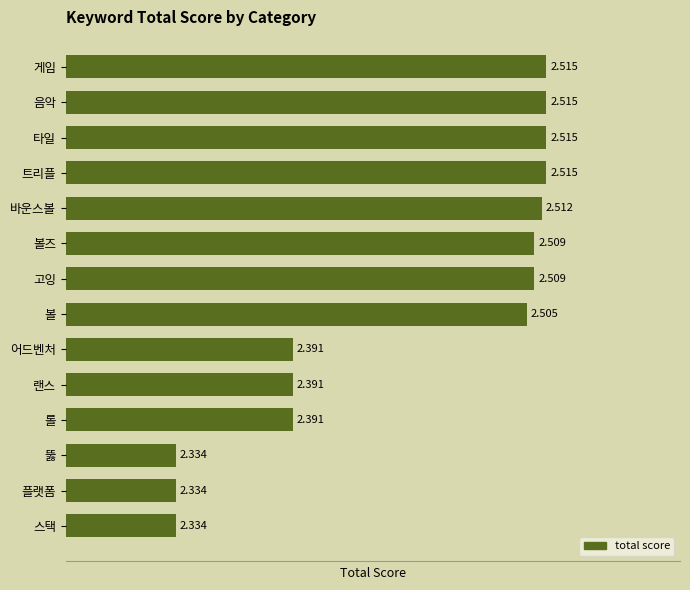

Which has a higher value, 볼즈 or 트리플?

트리플